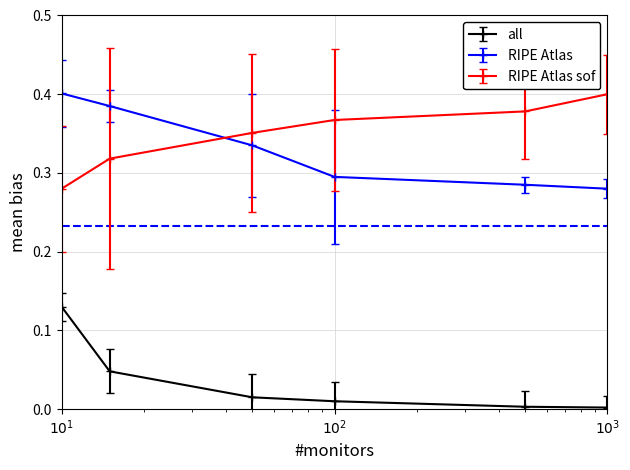

True or false: RIPE Atlas sof has more than 2 interior local peaks.

False